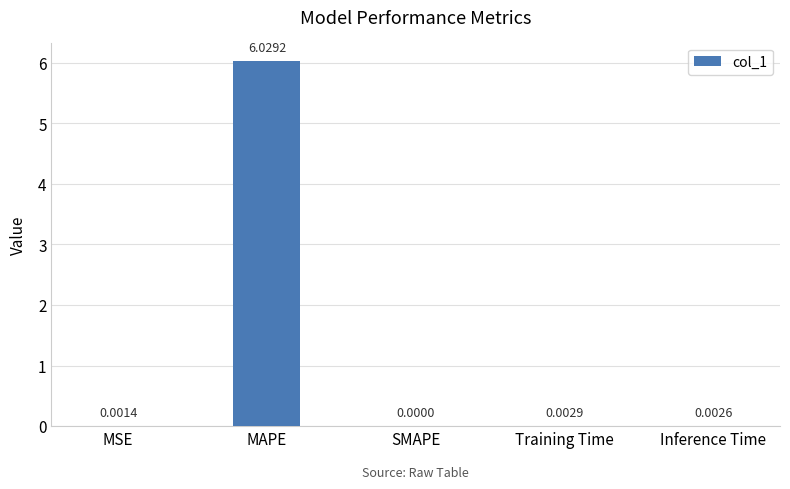

Where is the data nearest to the value 3?

Training Time